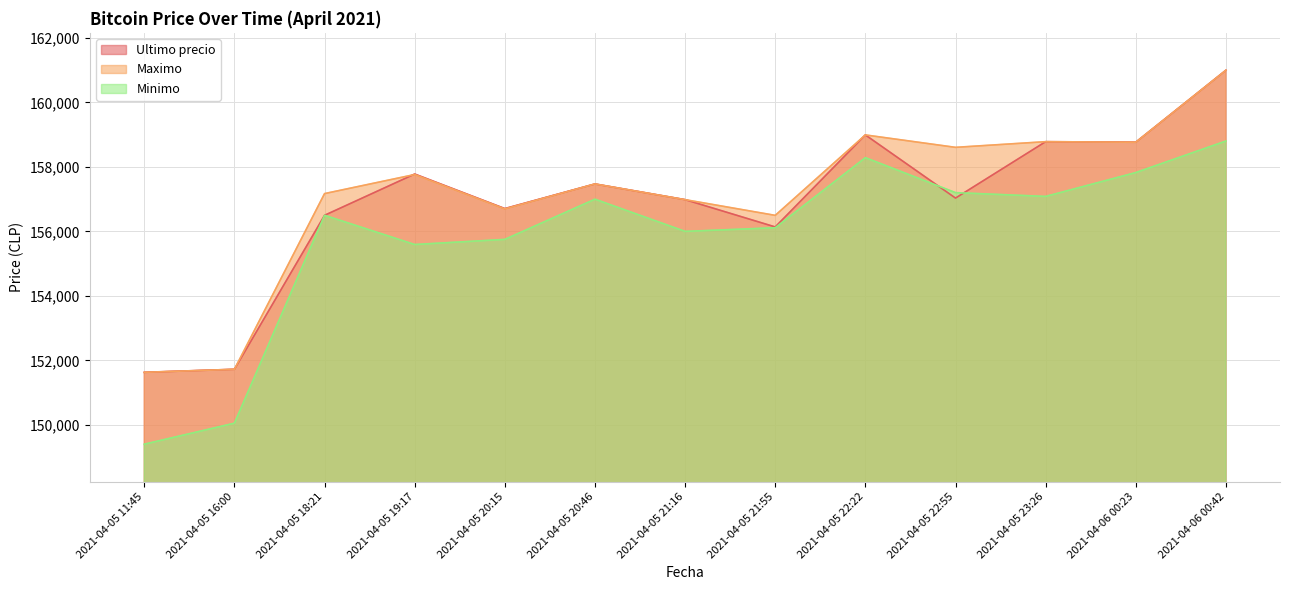

Which category has the highest value across all series?

2021-04-06 00:42